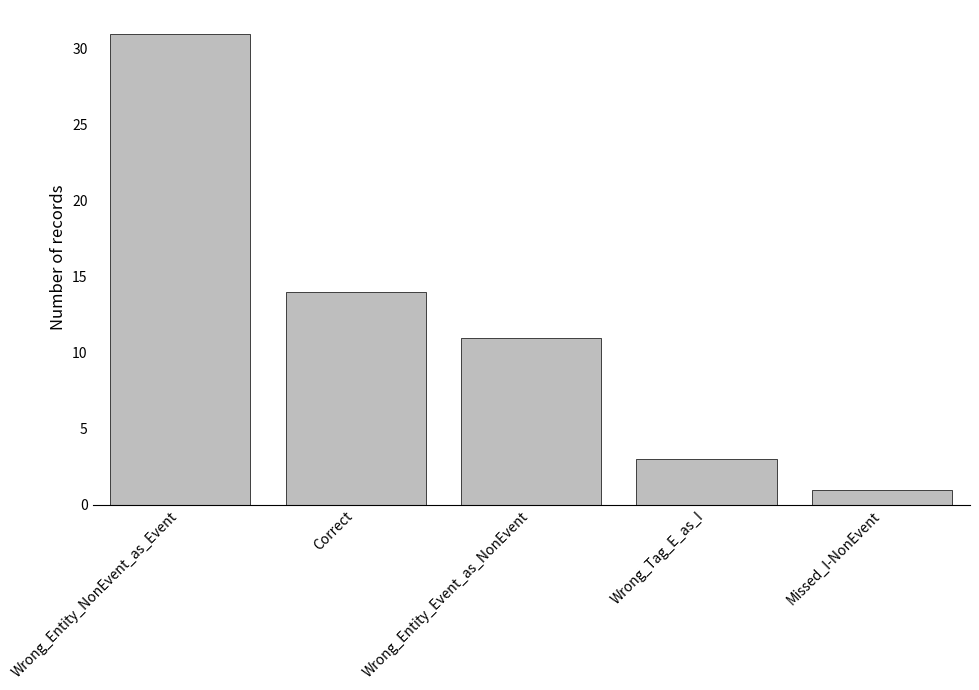

What position from the left is Wrong_Entity_Event_as_NonEvent?

3